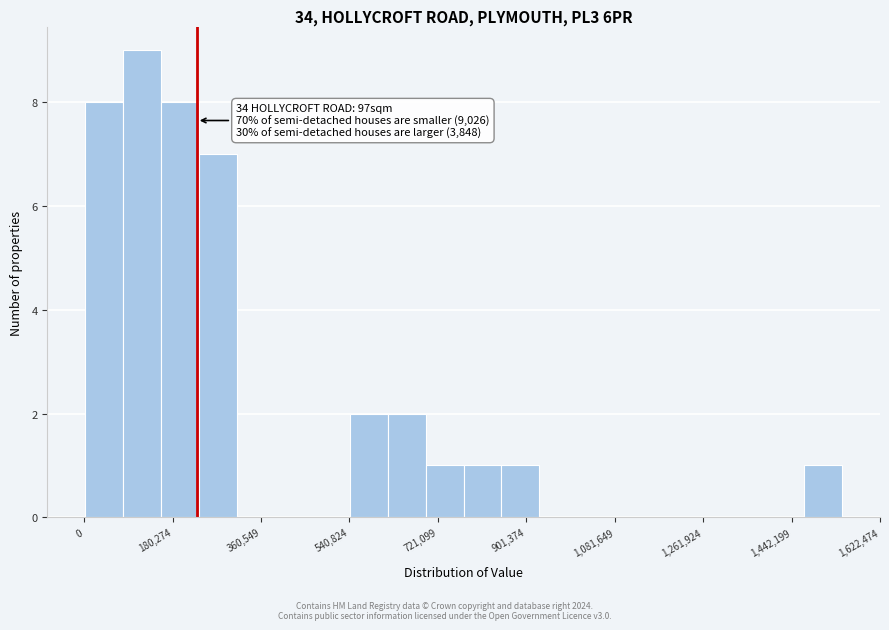

Around what value on the x-axis is the tallest bar? Give the approximate position of its centre, as read against the axis.

120000